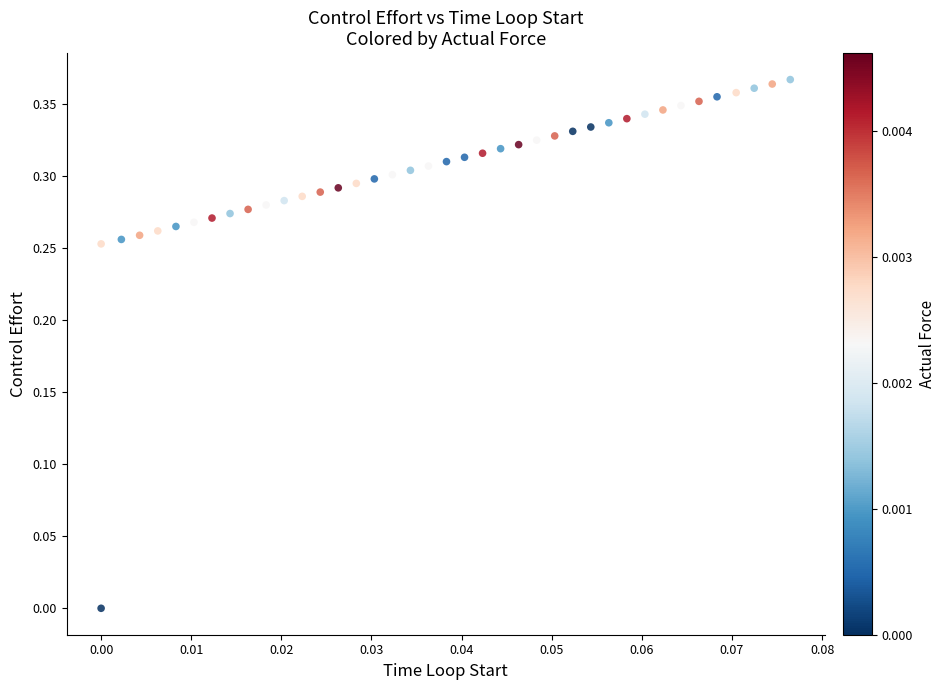

Count the number of points in this scatter plot.

40